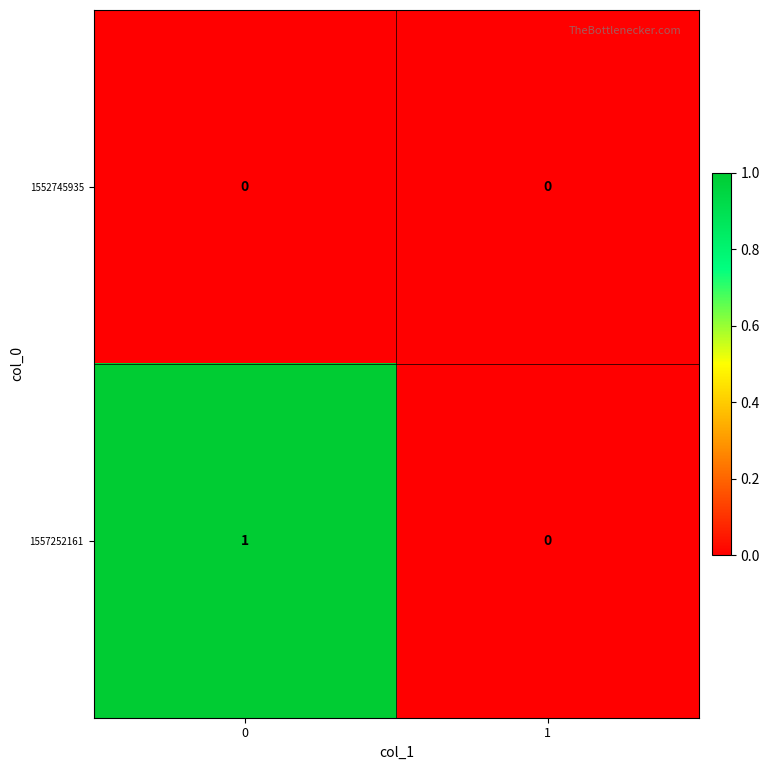

Reading right to left, extract all data points from this chart.

1552745935: 0	0
1557252161: 0	1